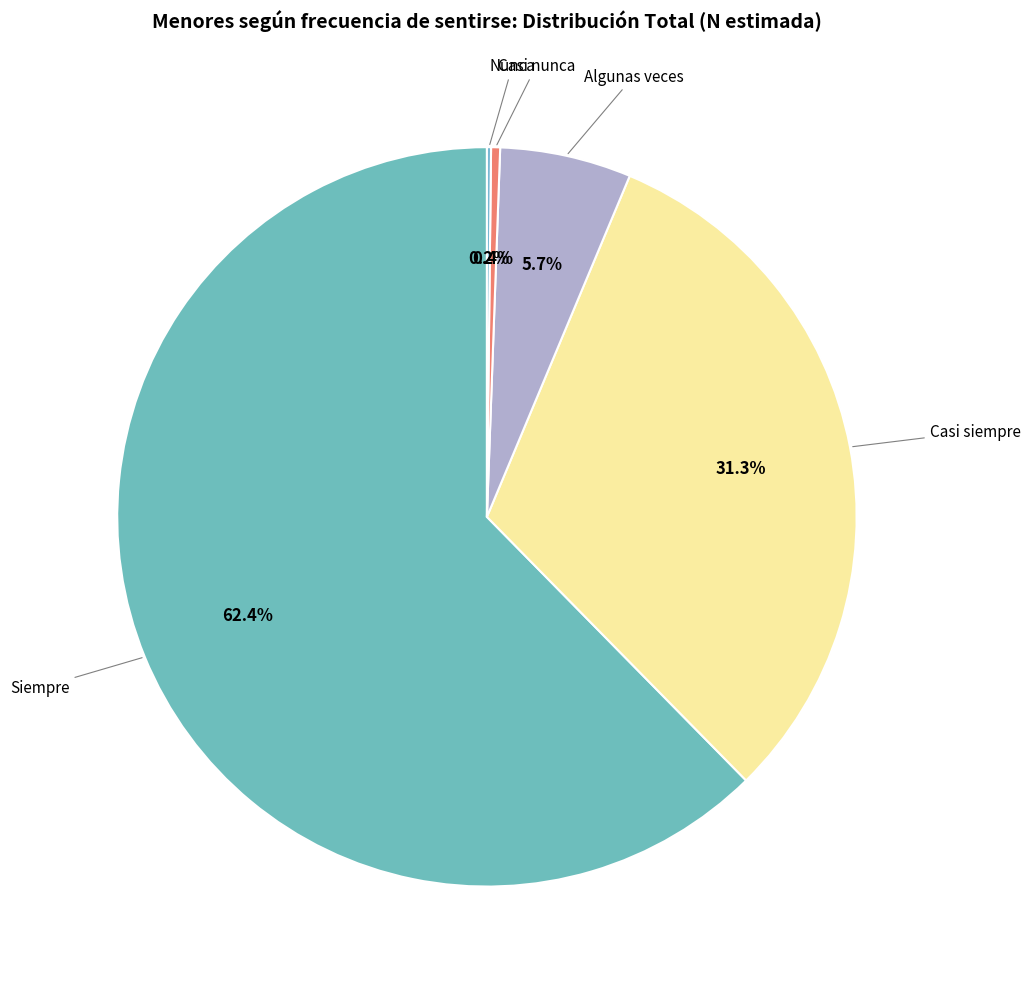

Which category has the biggest portion of the pie?

Siempre